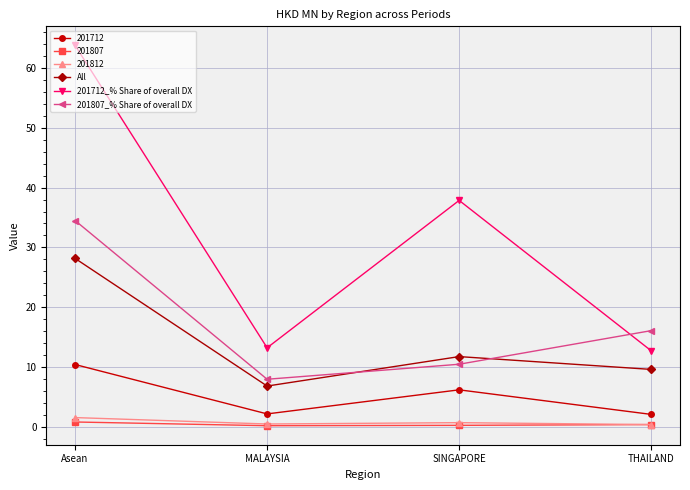

How many data points does each series have?

4